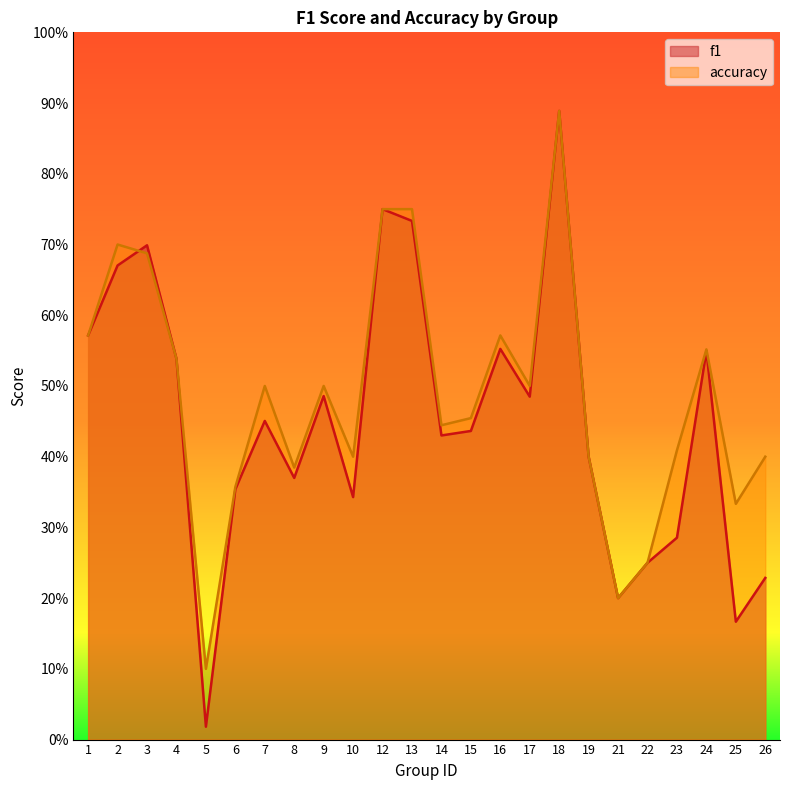

What is the total value across all series at 16?

1.1